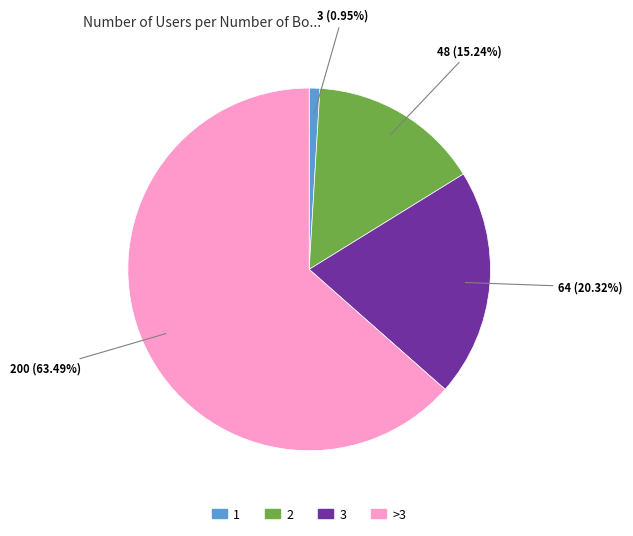

Does any single category account for the majority?

Yes